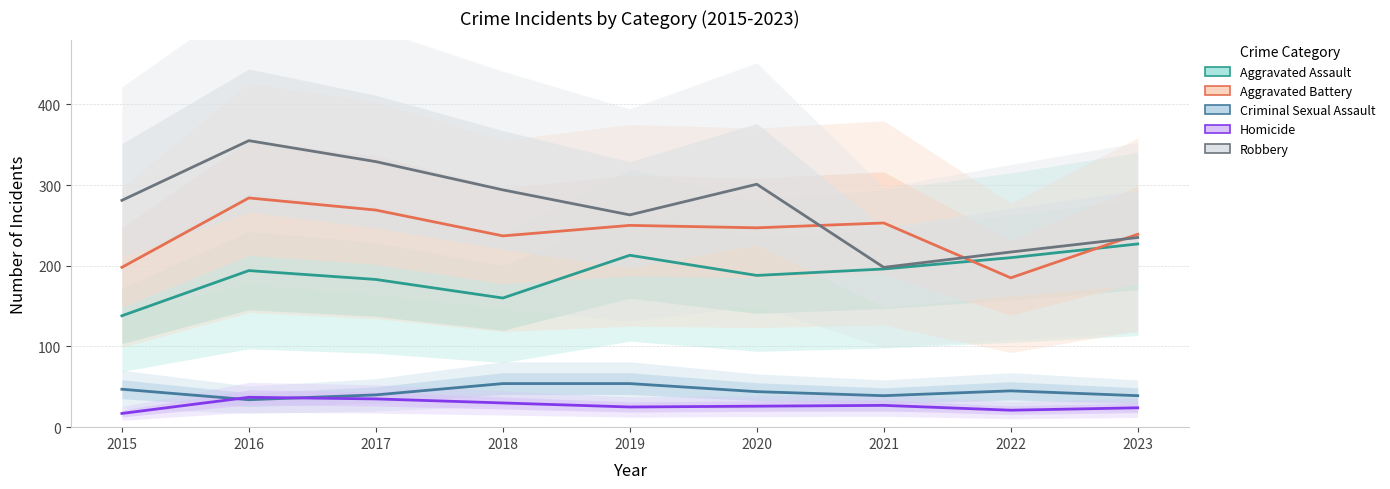

Is the value of Homicide at 2022 greater than the value of Criminal Sexual Assault at 2018?

No